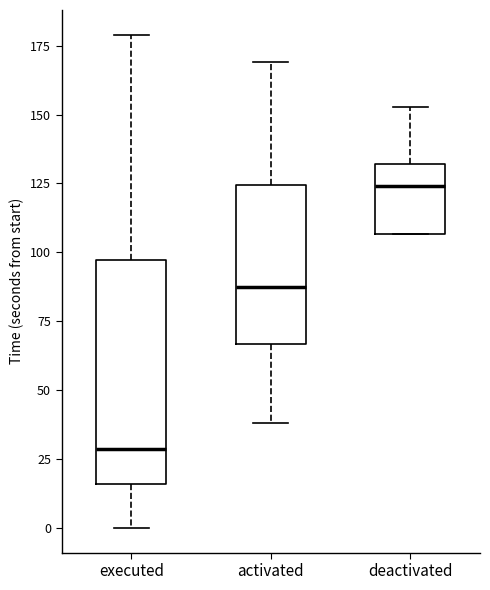

Where is the upper edge of the box for activated on the y-axis? The values are not printed on the chart, so give them approximately, as read against the axis.

125